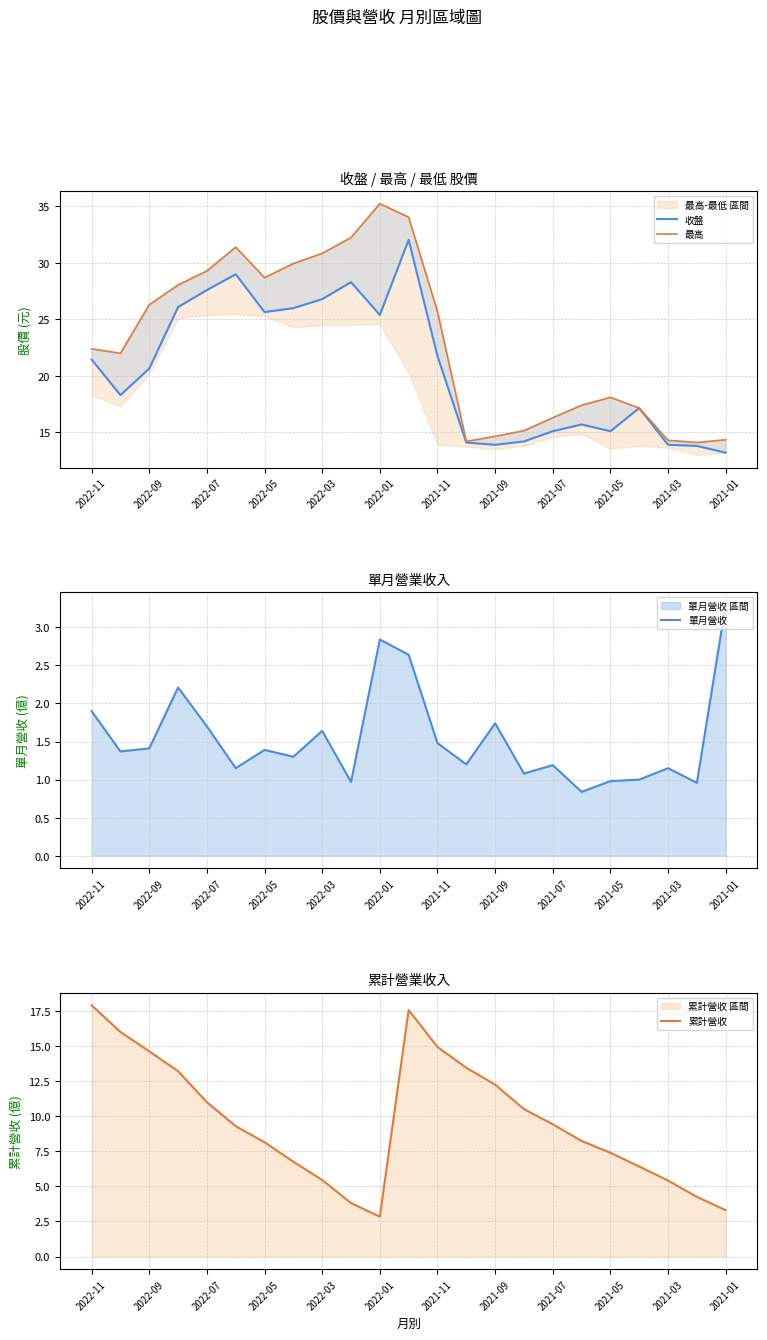

True or false: 累計營收 and 收盤 intersect in this chart.

False